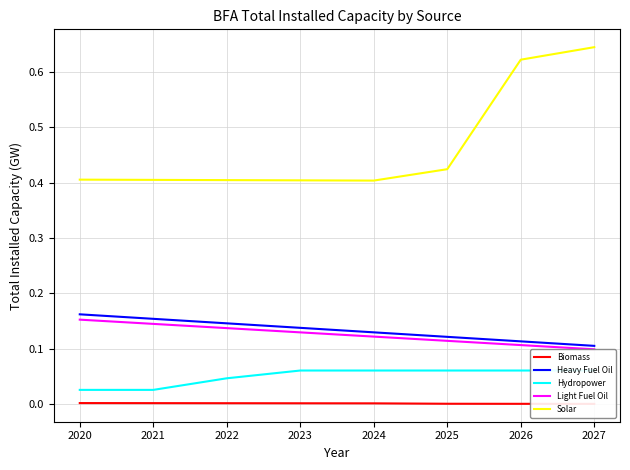

At which category does the chart reach its minimum across all series?

2027